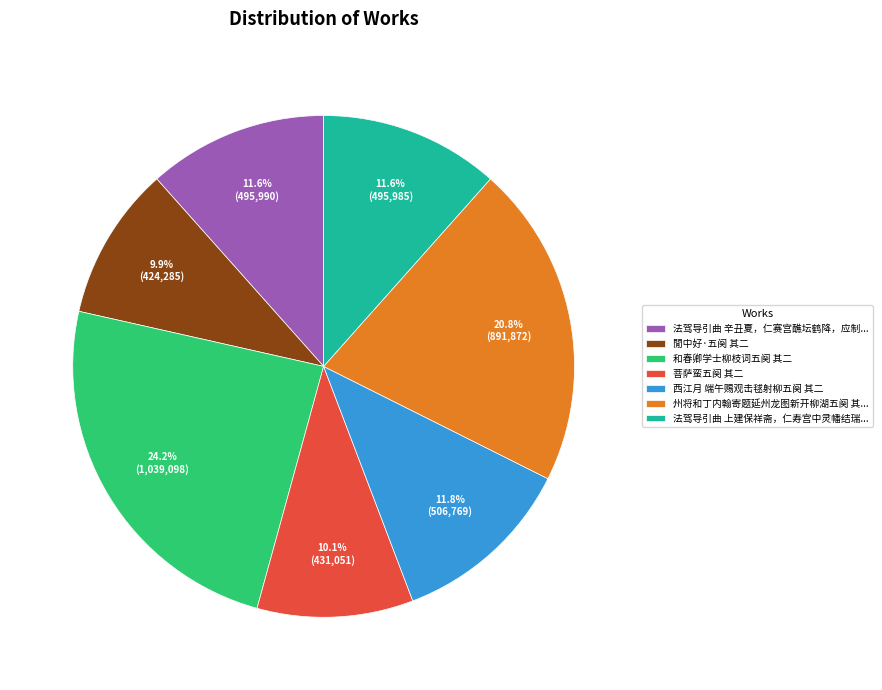

To the nearest percent, what portion does 菩萨蛮五阕 其二 represent?

10%